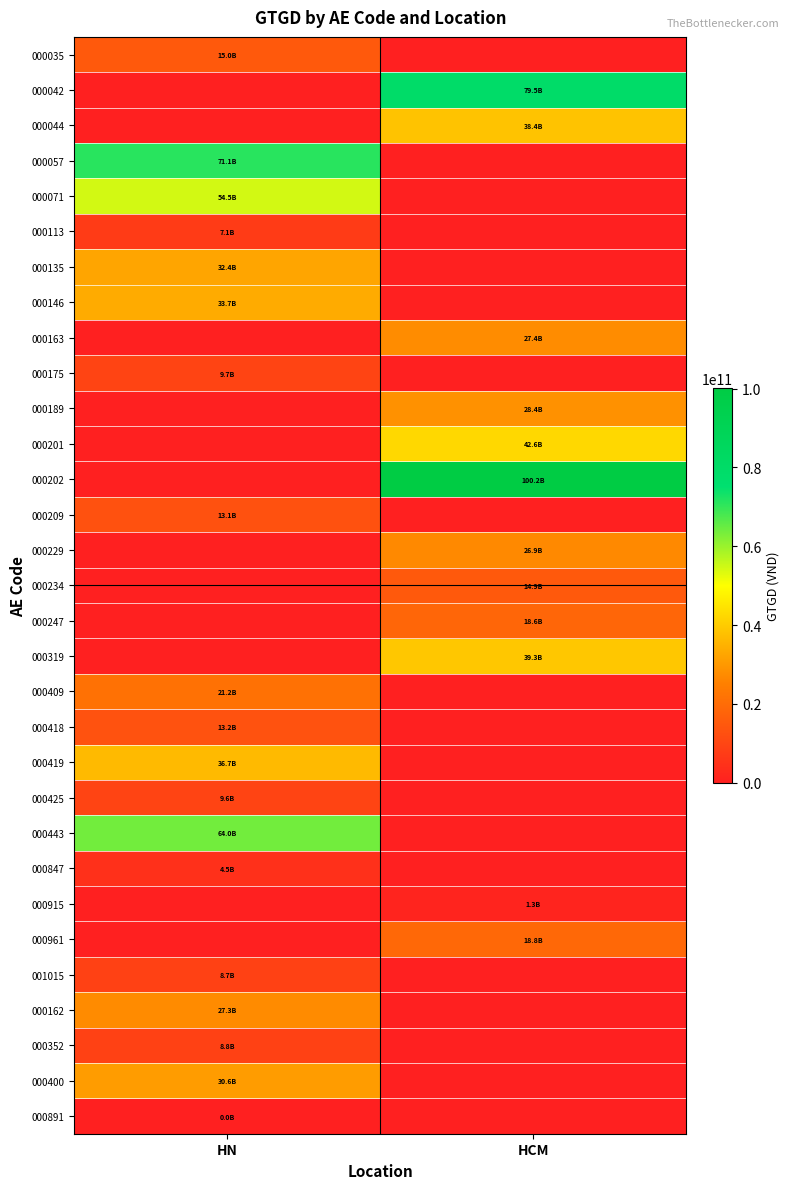

List the series in order of their peak value, highest first.

000202, 000042, 000057, 000443, 000071, 000201, 000319, 000044, 000419, 000146, 000135, 000400, 000189, 000163, 000162, 000229, 000409, 000961, 000247, 000035, 000234, 000418, 000209, 000175, 000425, 000352, 001015, 000113, 000847, 000915, 000891